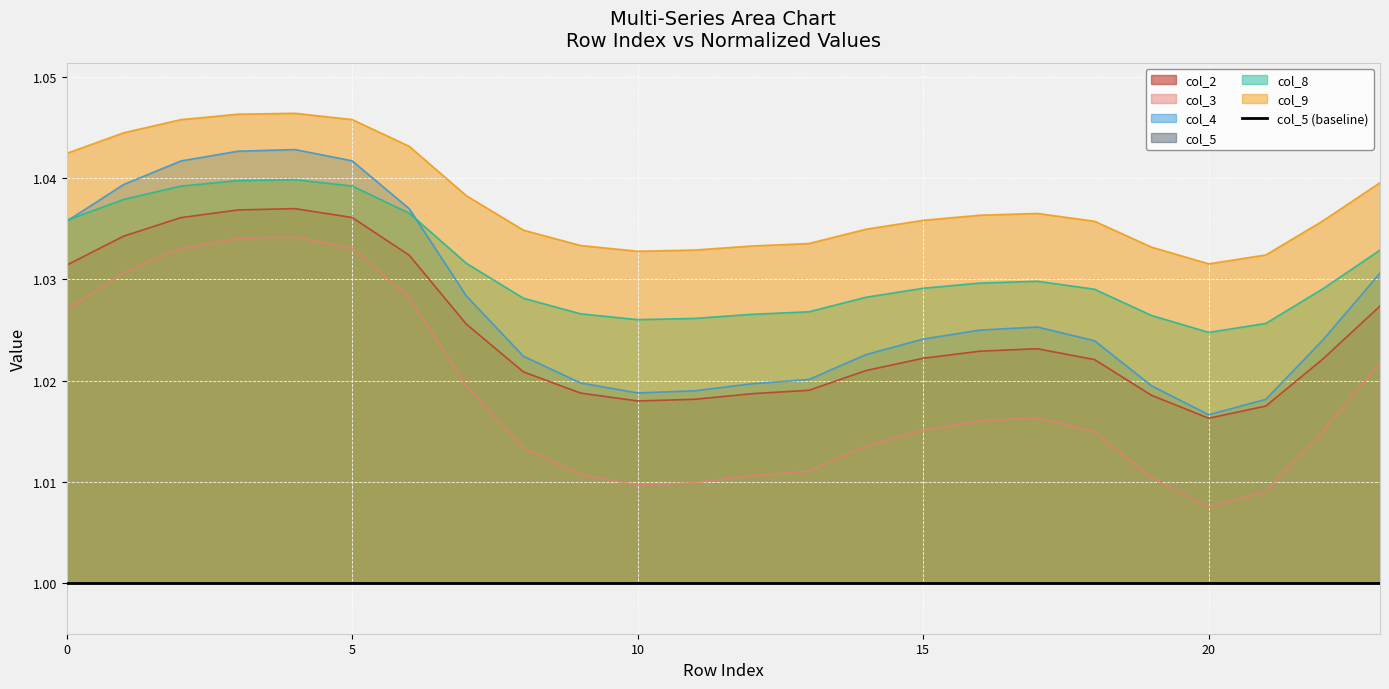

The col_3 series shows 1.0 at 18. True or false?

True